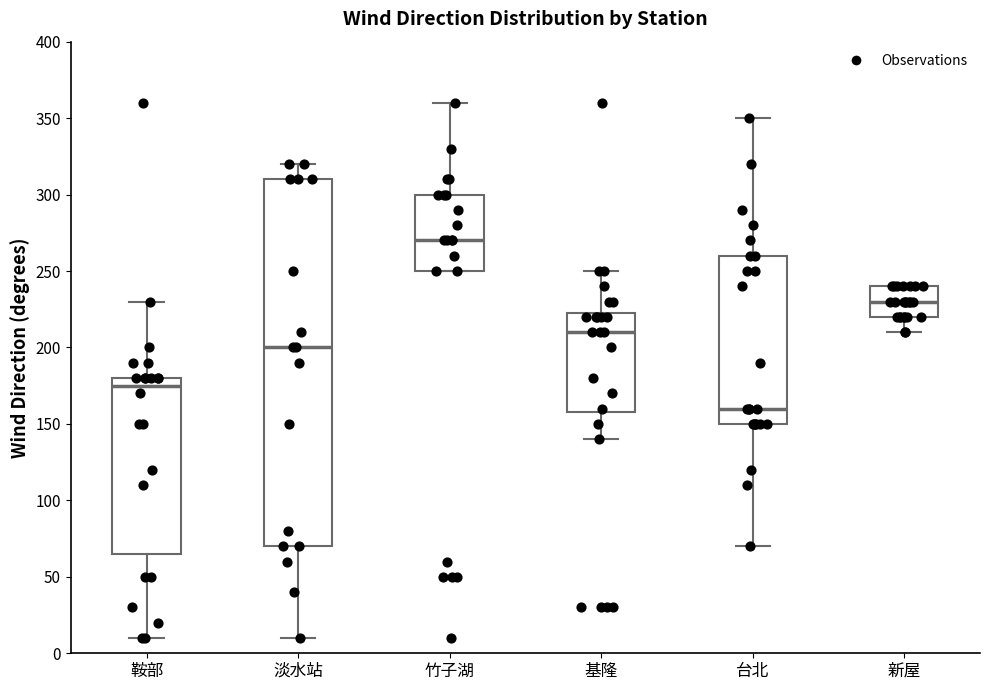

Comparing the boxes themselves (not the whiskers), which one is the tallest?

淡水站